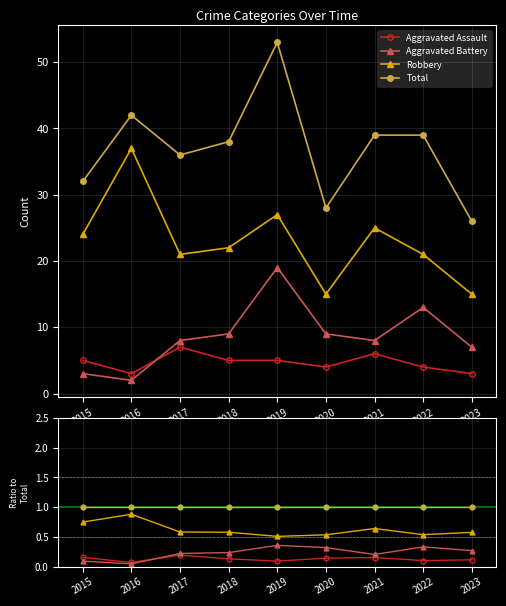

True or false: Total has a value of 1.0 at 2017.

True